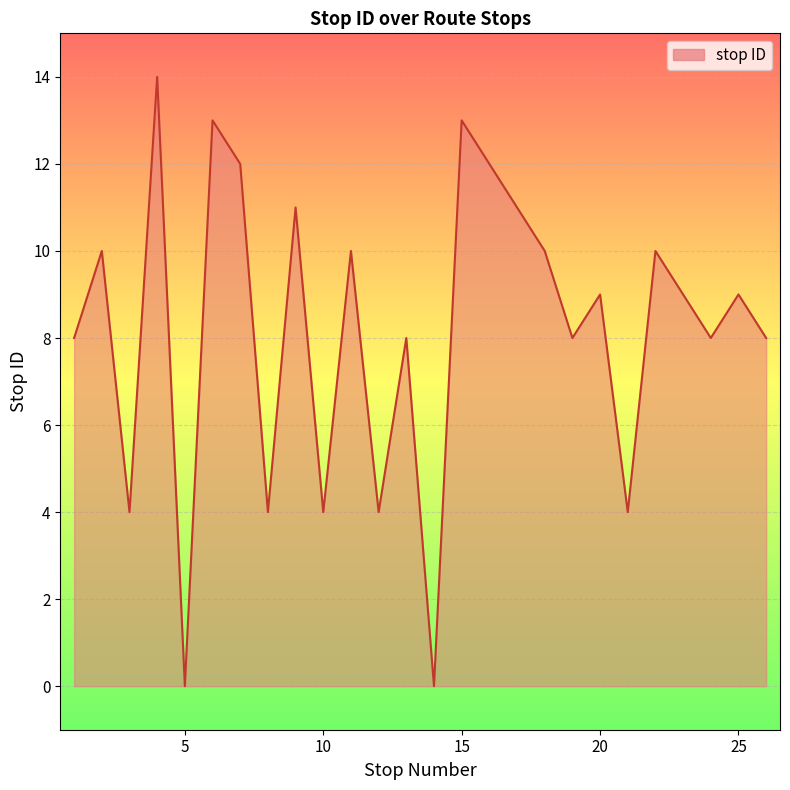

Reading left to right, list all the values displayed in this chart.

8	10	4	14	0	13	12	4	11	4	10	4	8	0	13	12	11	10	8	9	4	10	9	8	9	8